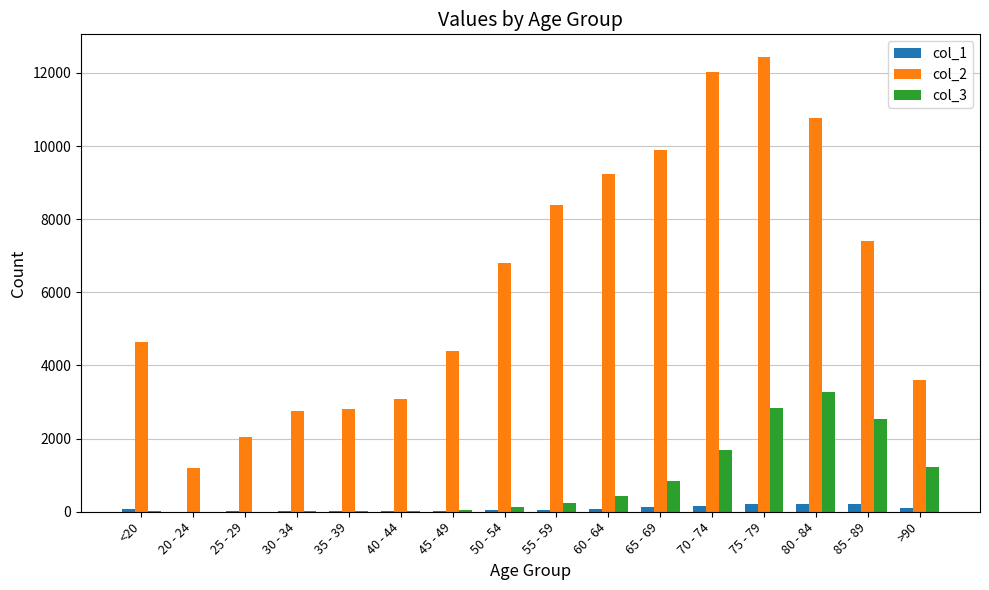

How many distinct data groups are displayed?

3